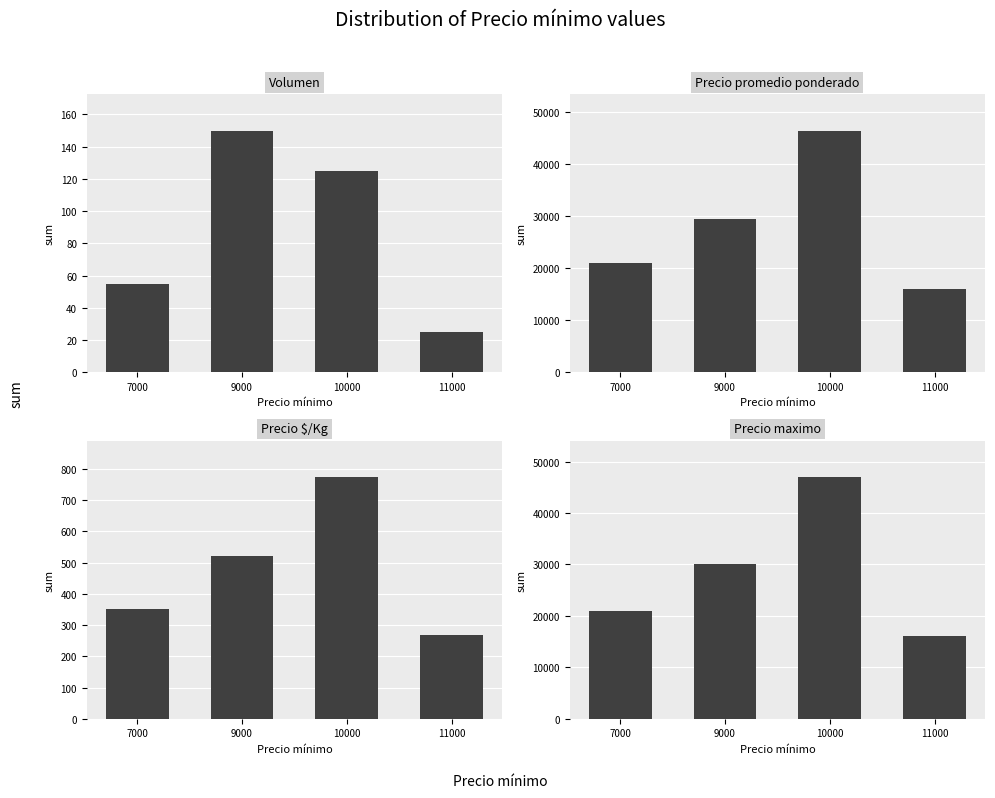

Reading left to right, transcribe all the data shown in this chart.

Volumen: 7000=55	9000=150	10000=125	11000=25
Precio promedio ponderado: 7000=21000	9000=29375	10000=46400	11000=16000
Precio $/Kg: 7000=350	9000=520	10000=774	11000=267
Precio maximo: 7000=21000	9000=30000	10000=47000	11000=16000